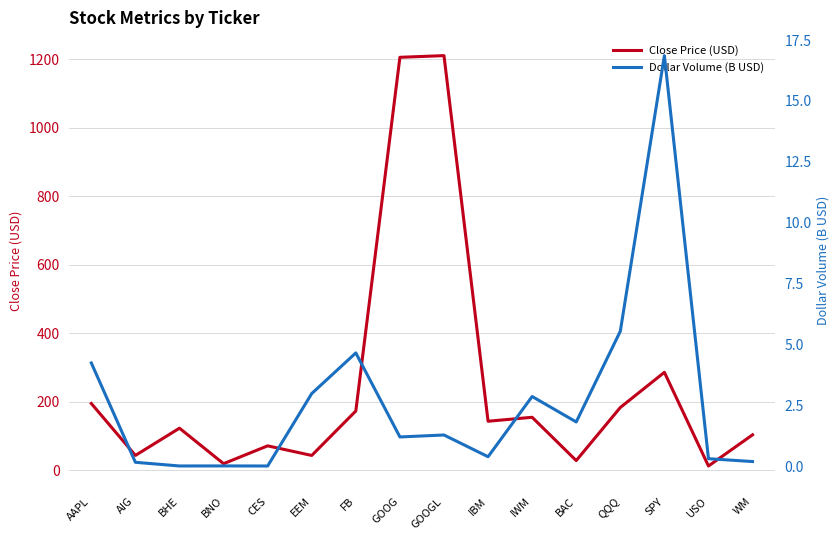

True or false: Close Price (USD) and Dollar Volume (B USD) intersect in this chart.

False